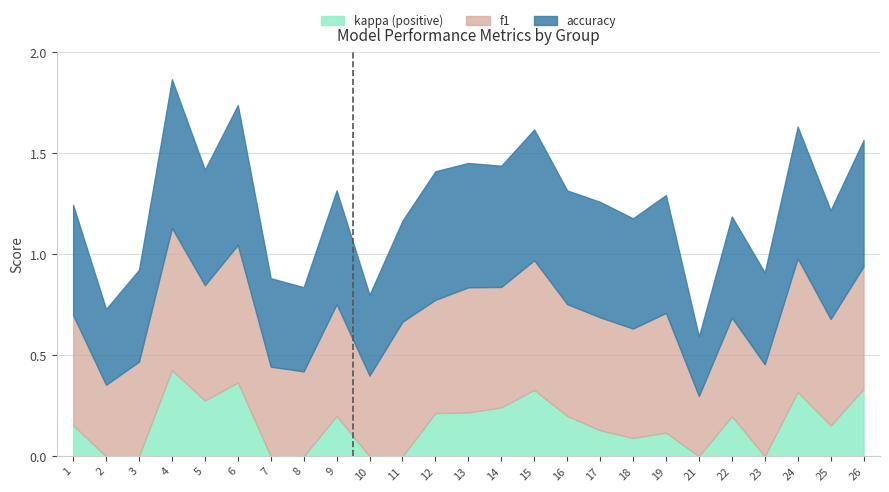

What are all the series names shown in the legend?

kappa (positive), f1, accuracy